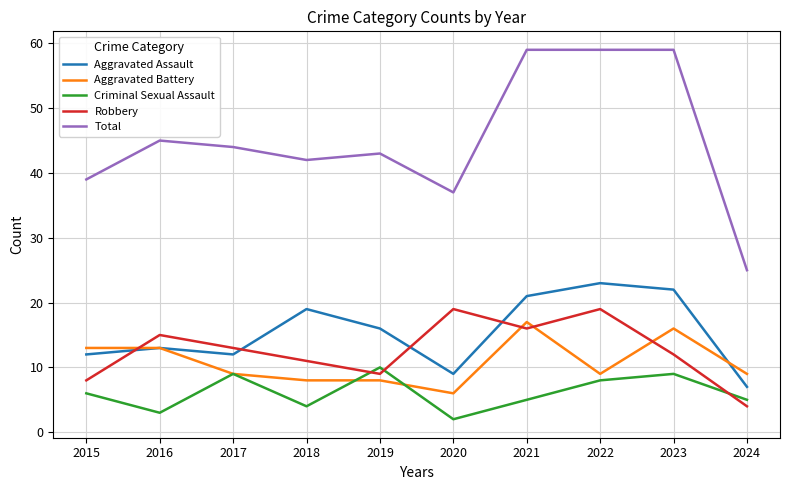

Does the chart have visible grid lines?

Yes